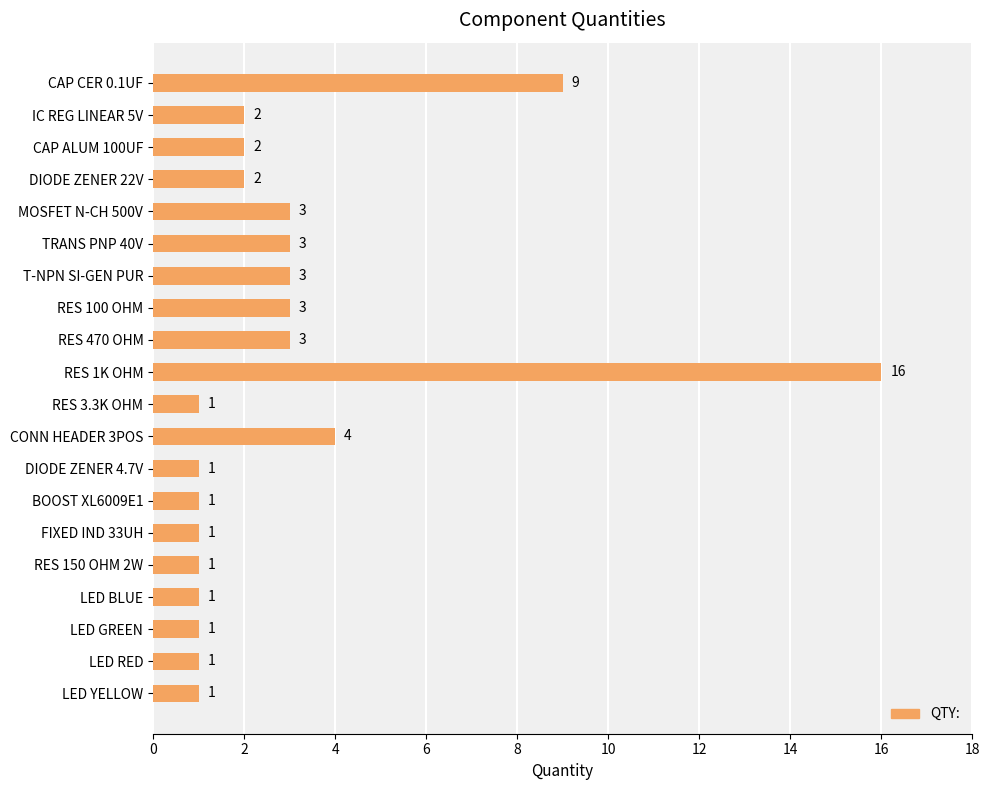

Reading top to bottom, transcribe all the data shown in this chart.

9	2	2	2	3	3	3	3	3	16	1	4	1	1	1	1	1	1	1	1